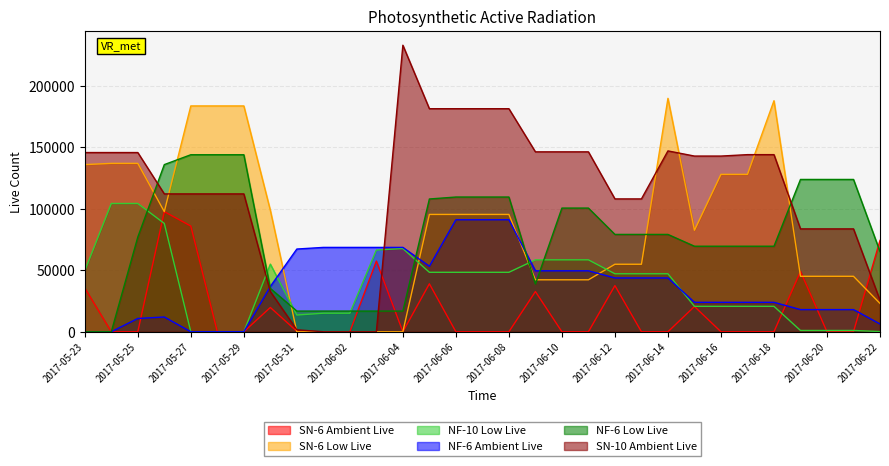

What position from the right is 2017-06-17?

6